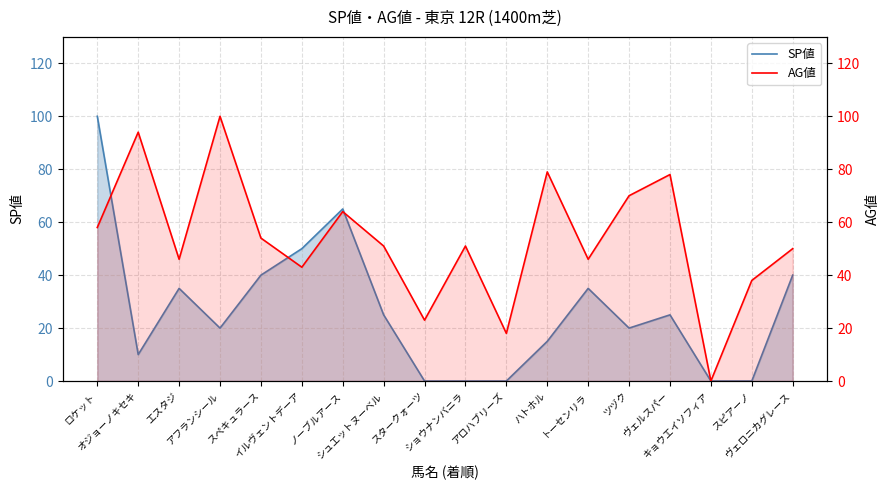

Which series ends up on top after the final intersection of SP値 and AG値?

AG値